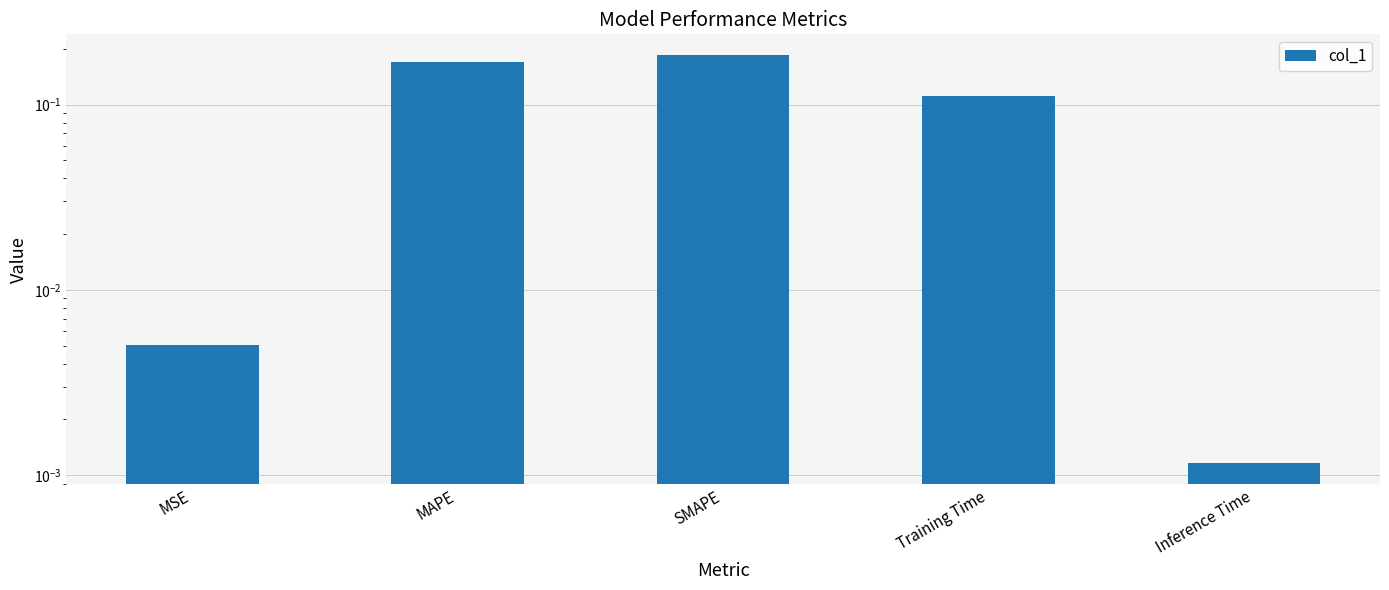

List the labels in order of value, largest first.

SMAPE, MAPE, Training Time, MSE, Inference Time